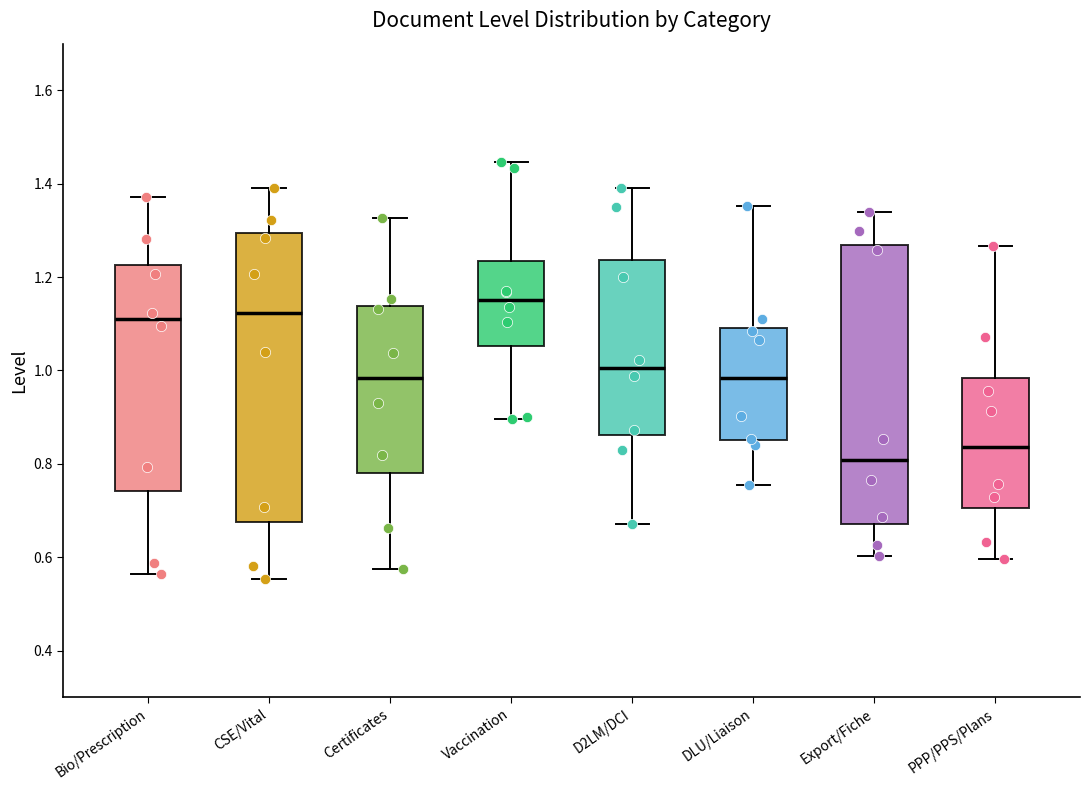

Where does the median line of the box for D2LM/DCI sit on the y-axis? The values are not printed on the chart, so give them approximately, as read against the axis.

1.00